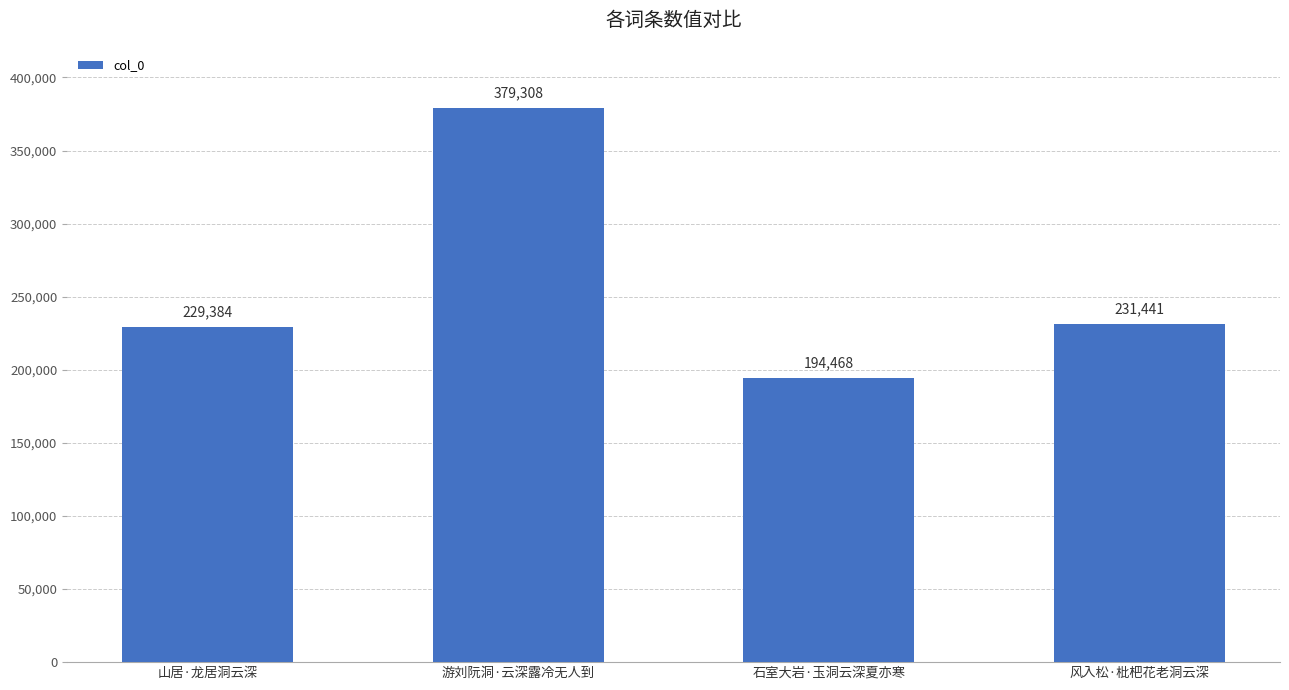

List the labels in order of value, largest first.

游刘阮洞·云深露冷无人到, 风入松·枇杷花老洞云深, 山居·龙居洞云深, 石室大岩·玉洞云深夏亦寒